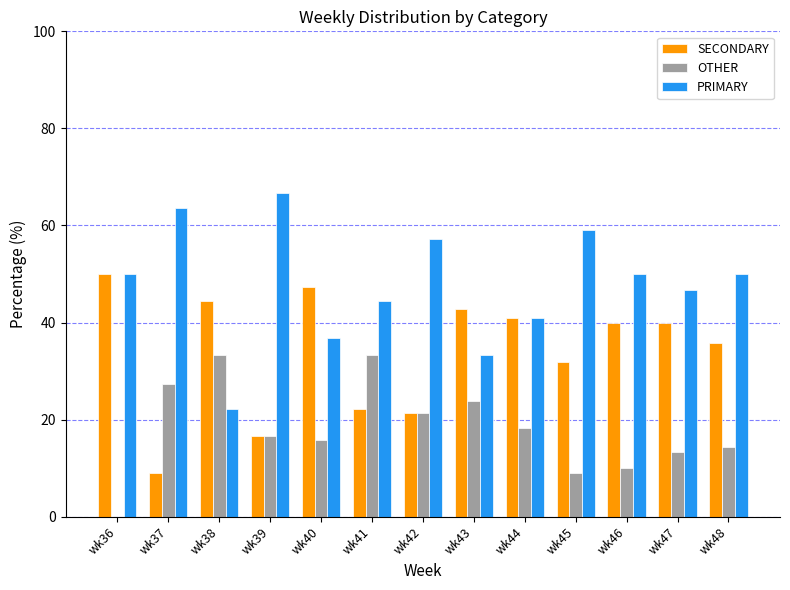

The SECONDARY series shows 44.4 at wk38. True or false?

True